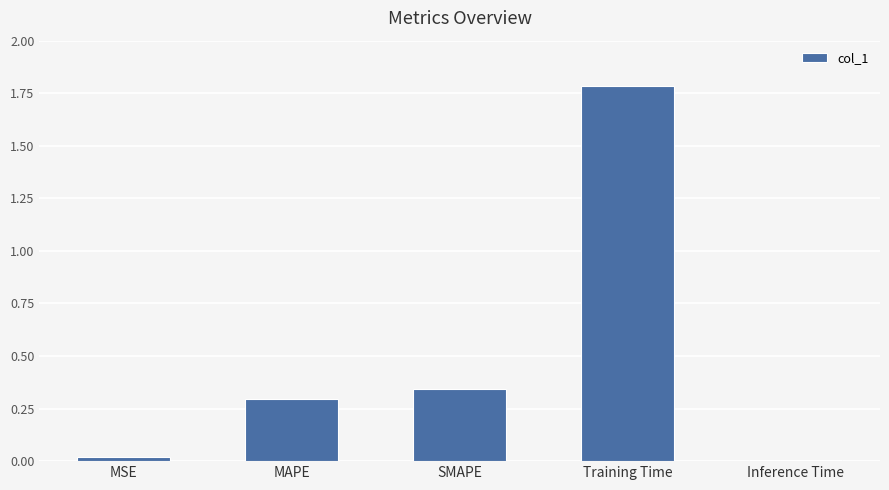

What is the value of the 4th bar from the left?

1.8